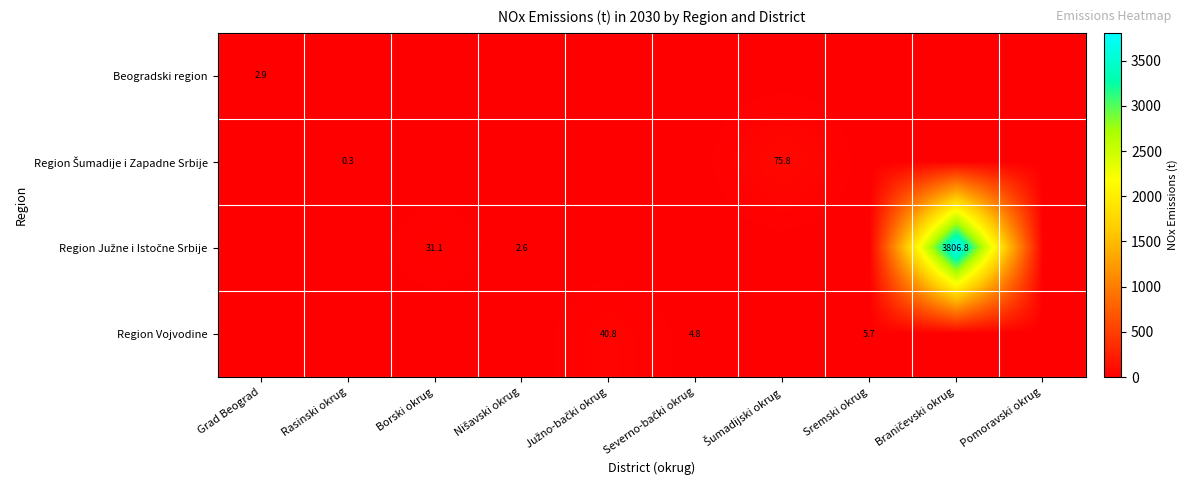

Which series has the largest total across all categories?

Region Južne i Istočne Srbije